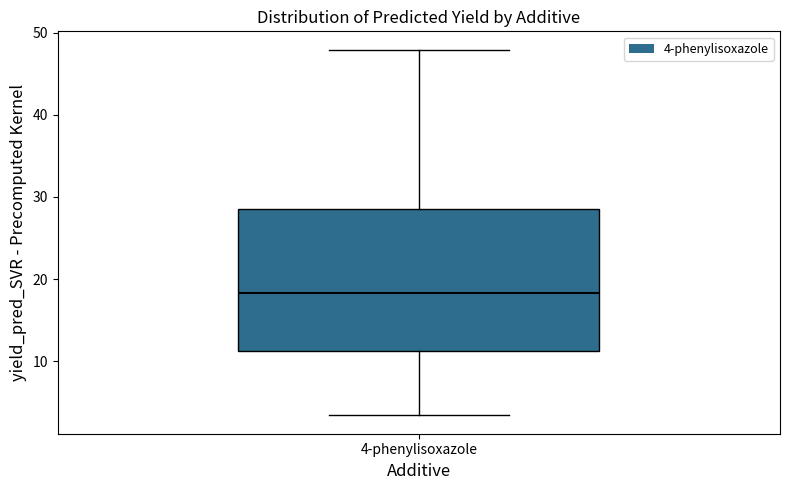

Transcribe this box plot: give where the median line is, the range the box spans, and where the two whiskers end, as read against the y-axis. The values are not printed on the chart, so give them approximately, as read against the axis.

median 18, box 11 to 28, whiskers 3 to 48